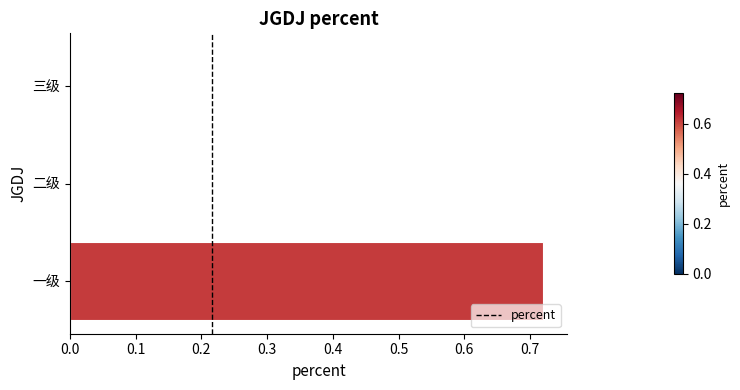

Which category has the highest value across all series?

一级